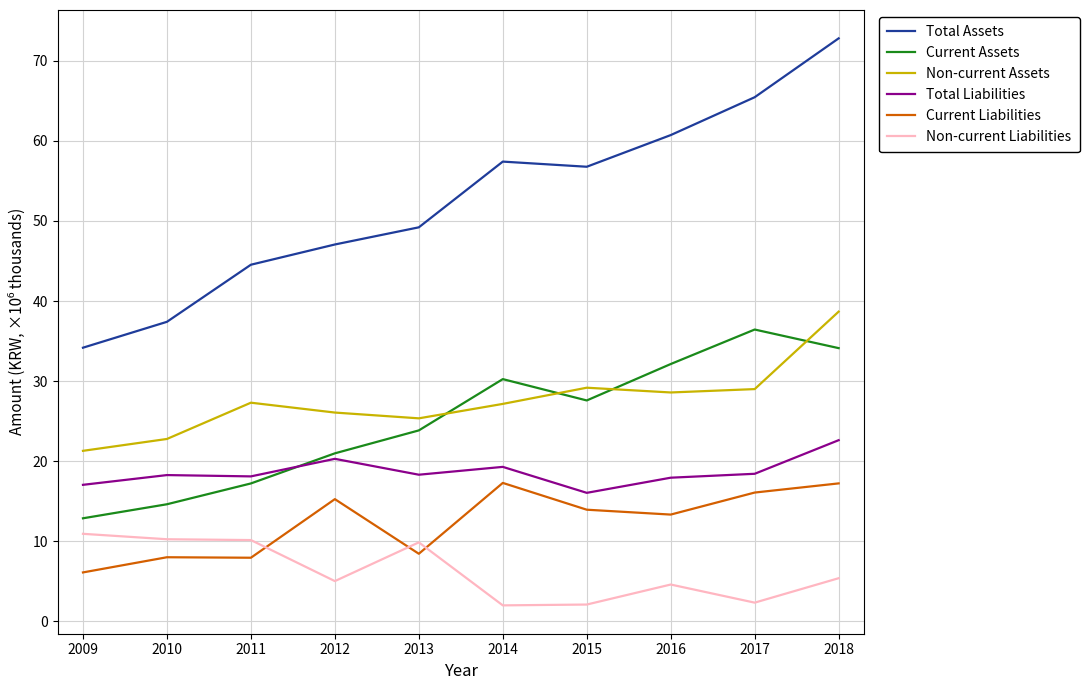

What is the minimum value shown in the chart?

2.0